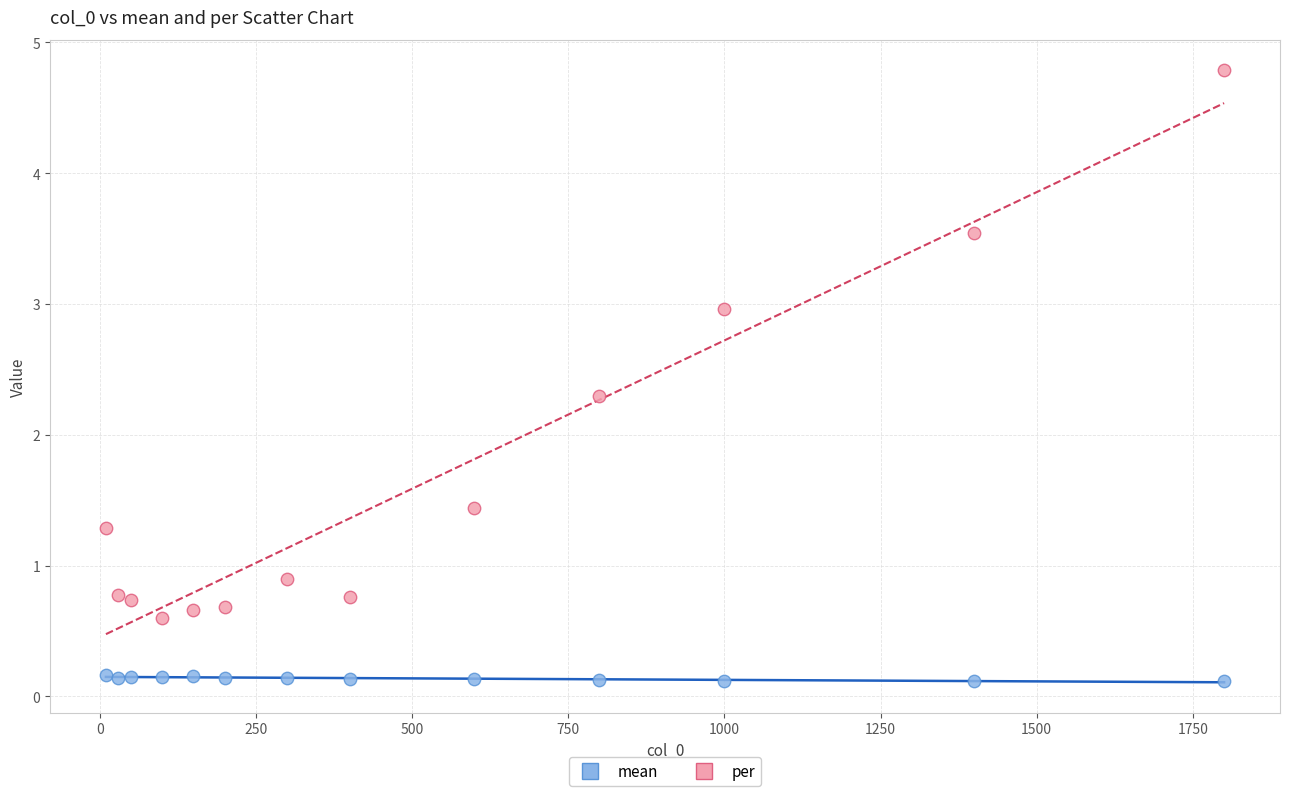

Which series contains the highest Y value?

per